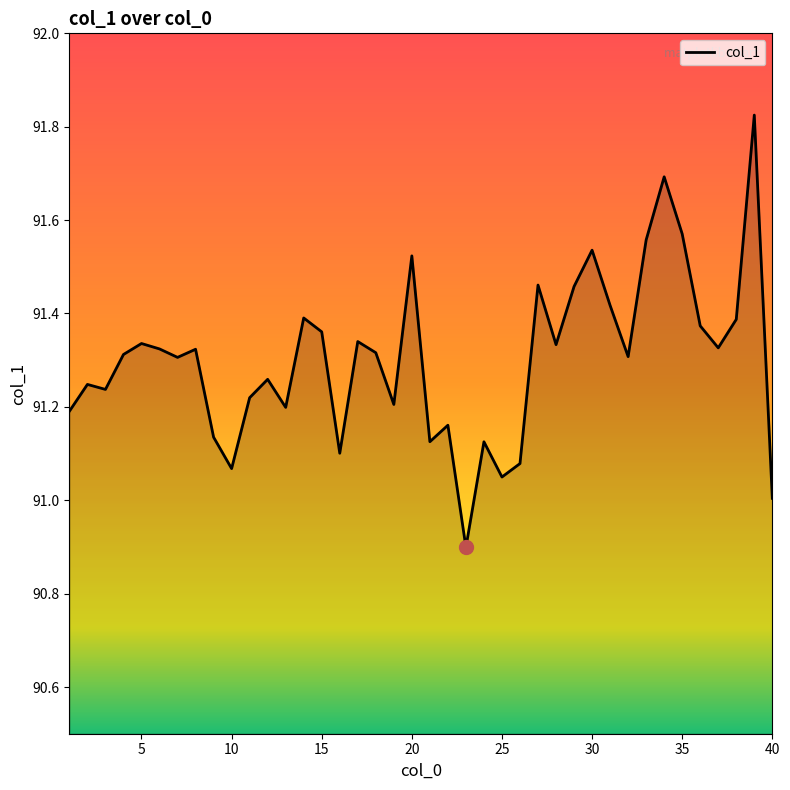

What is the minimum value shown in the chart?

90.9